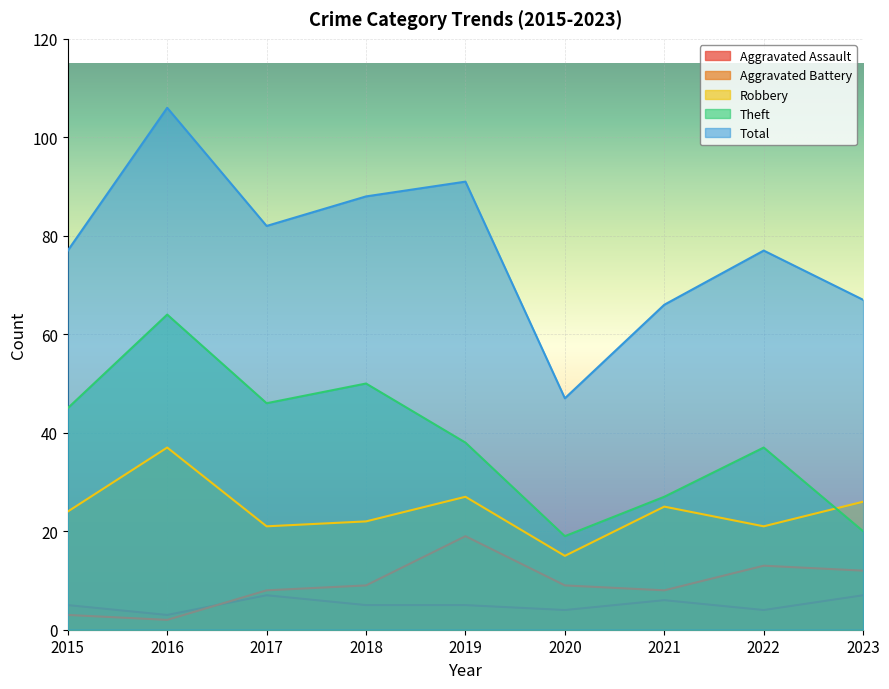

Which series has the largest range (max minus min)?

Total